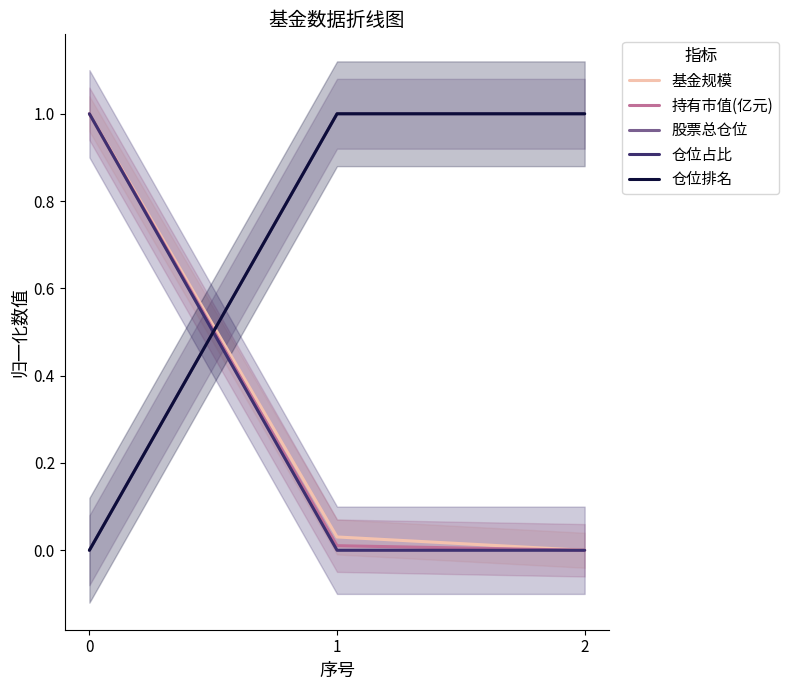

How many series are shown in this chart?

5